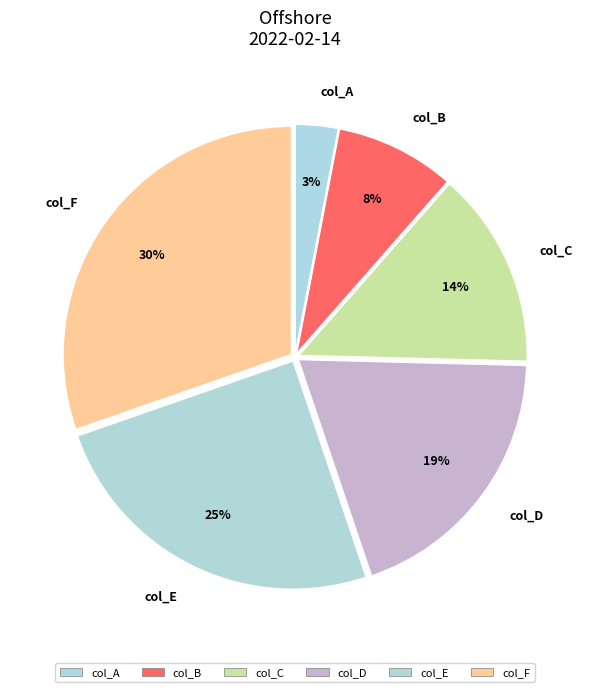

What is the smallest slice in the pie chart?

col_A